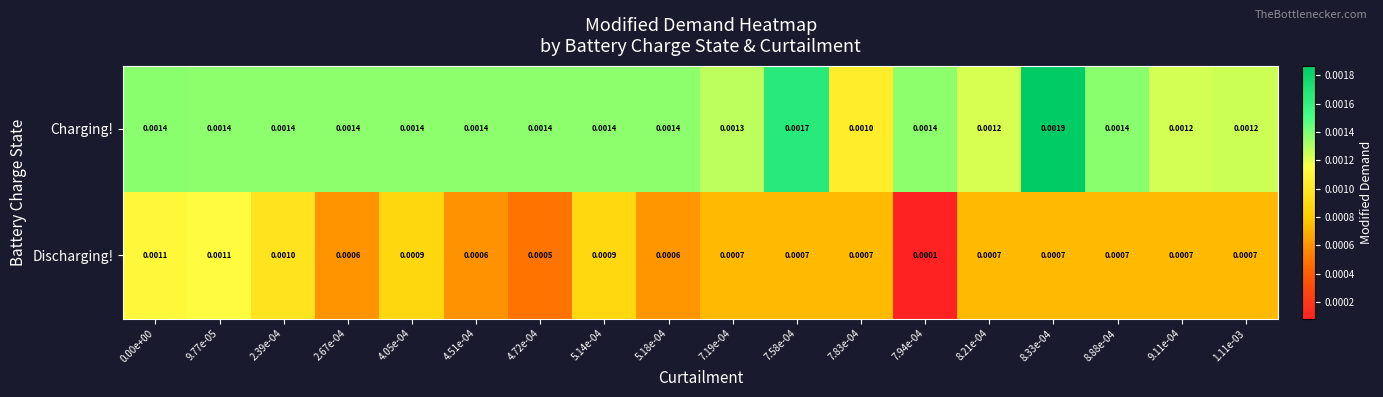

Which series changed the most between 4.51e-04 and 7.94e-04?

Discharging!